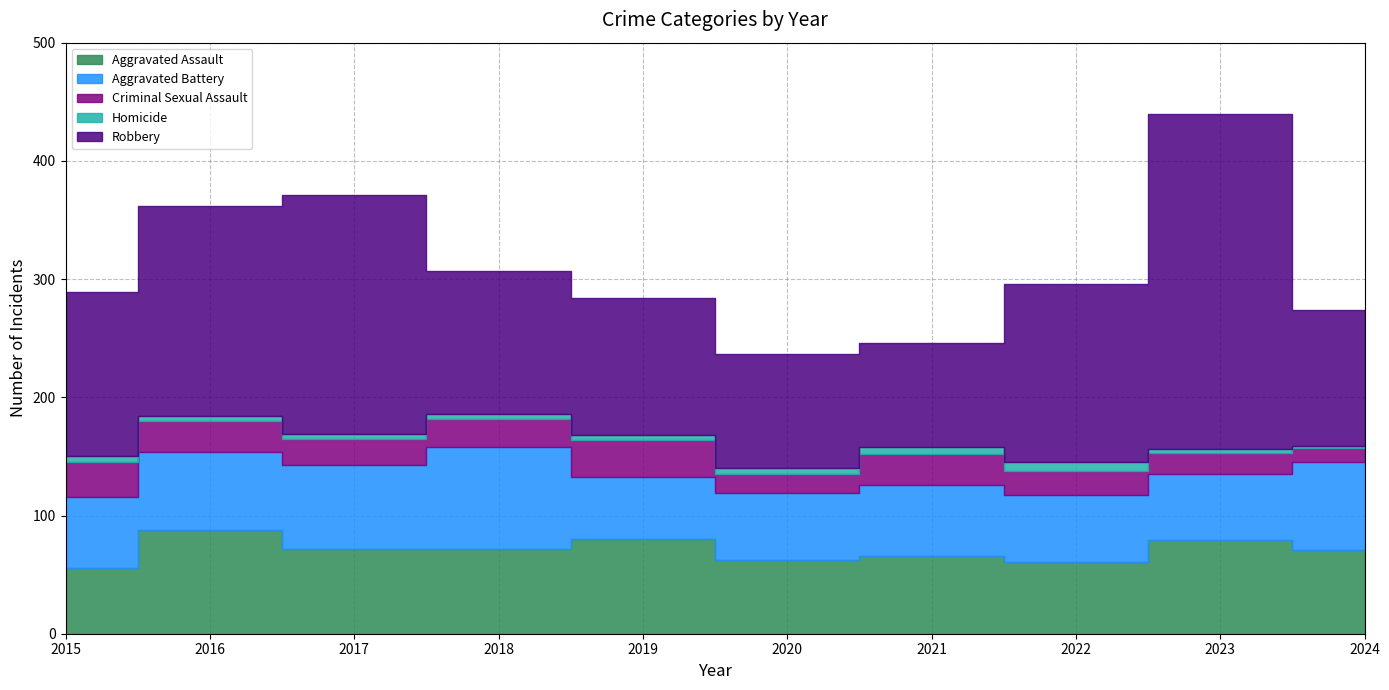

At which label does Aggravated Battery first exceed 60?

2016